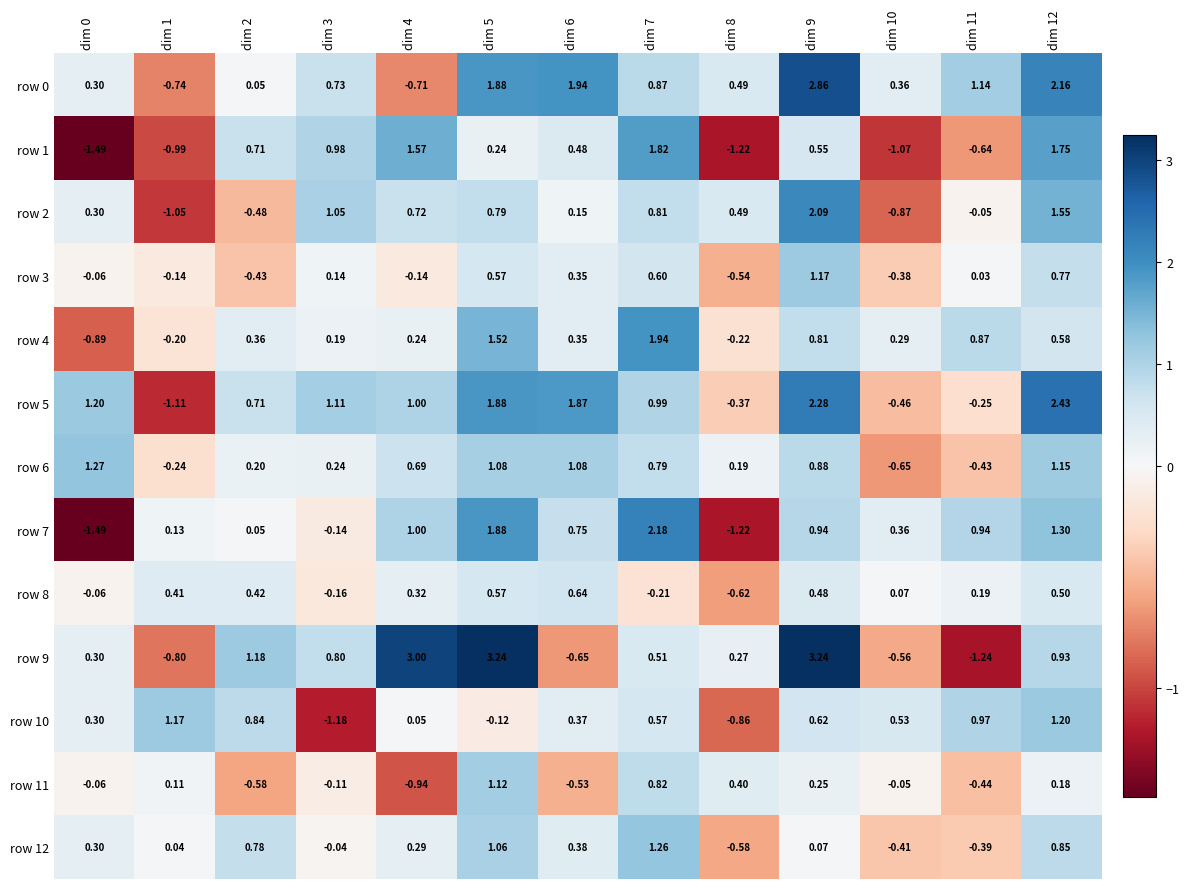

How many values in the row 3 series are below 0?

6